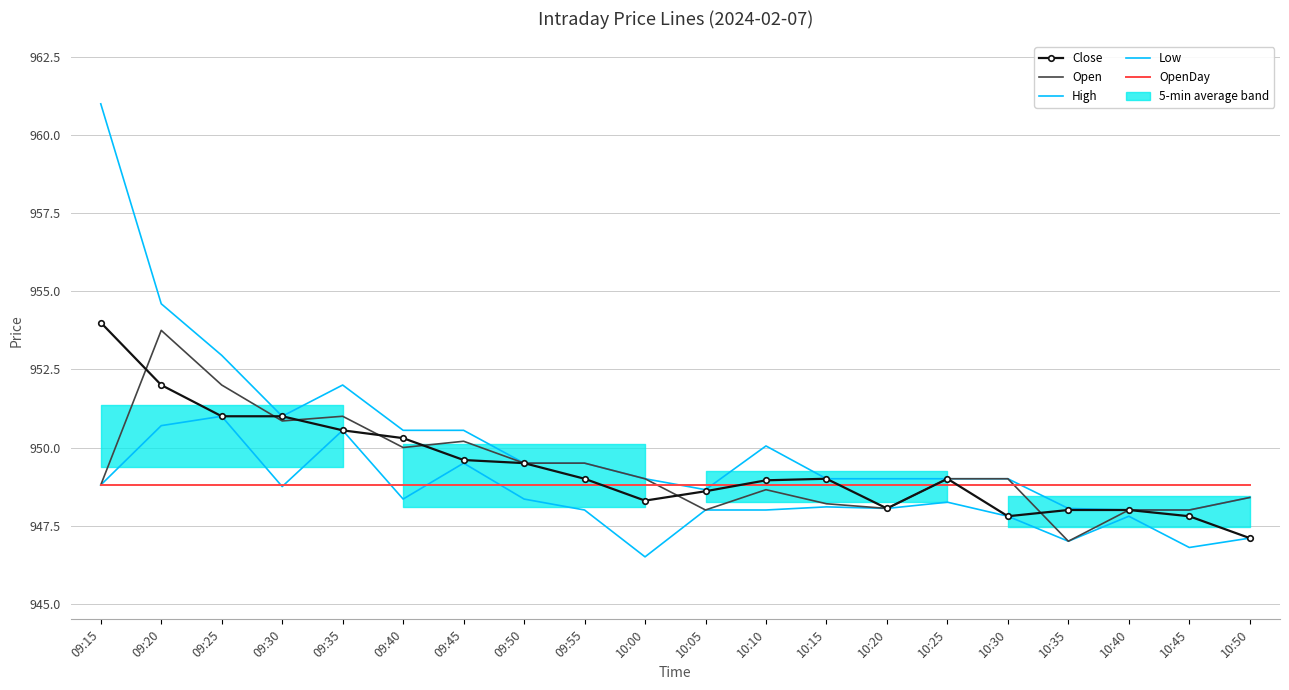

True or false: Low and Close intersect in this chart.

False